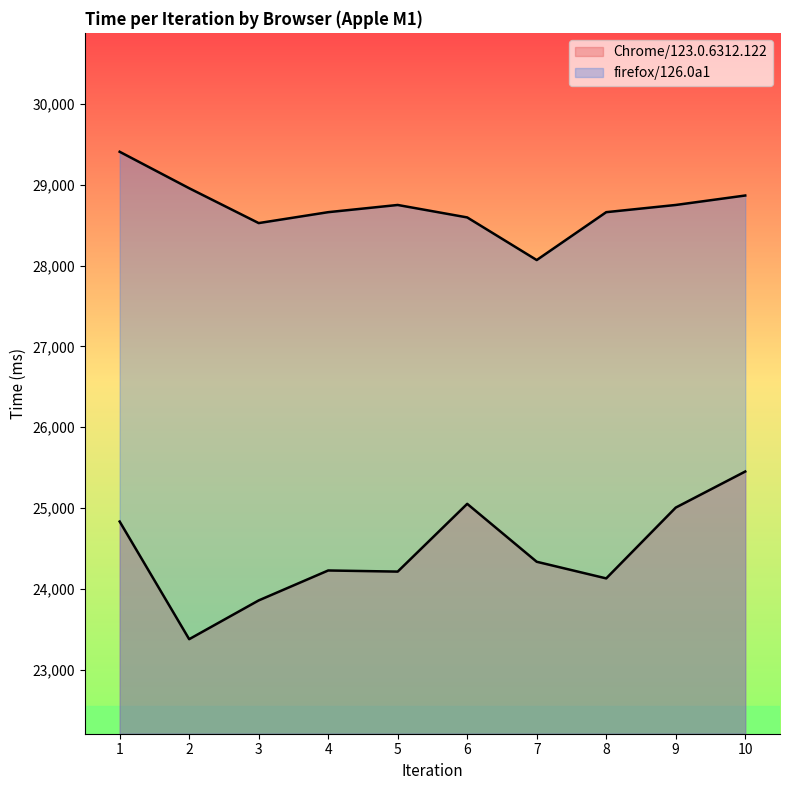

Rank the series at 1 from lowest to highest value.

Chrome/123.0.6312.122, firefox/126.0a1